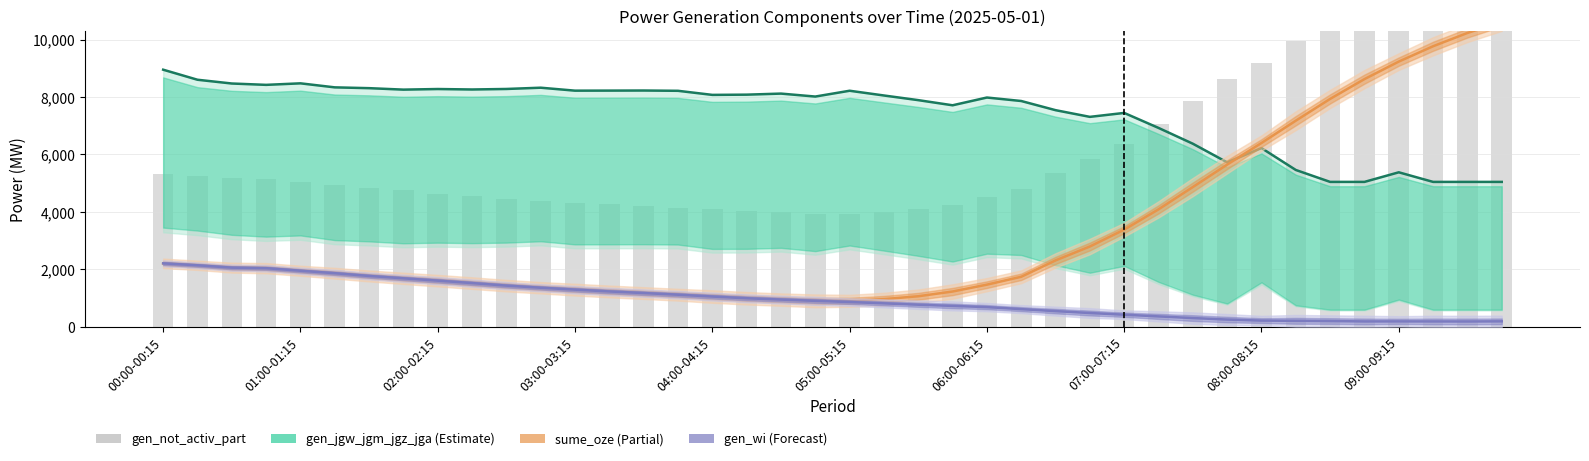

What is the sum of all sume_oze values?

130853